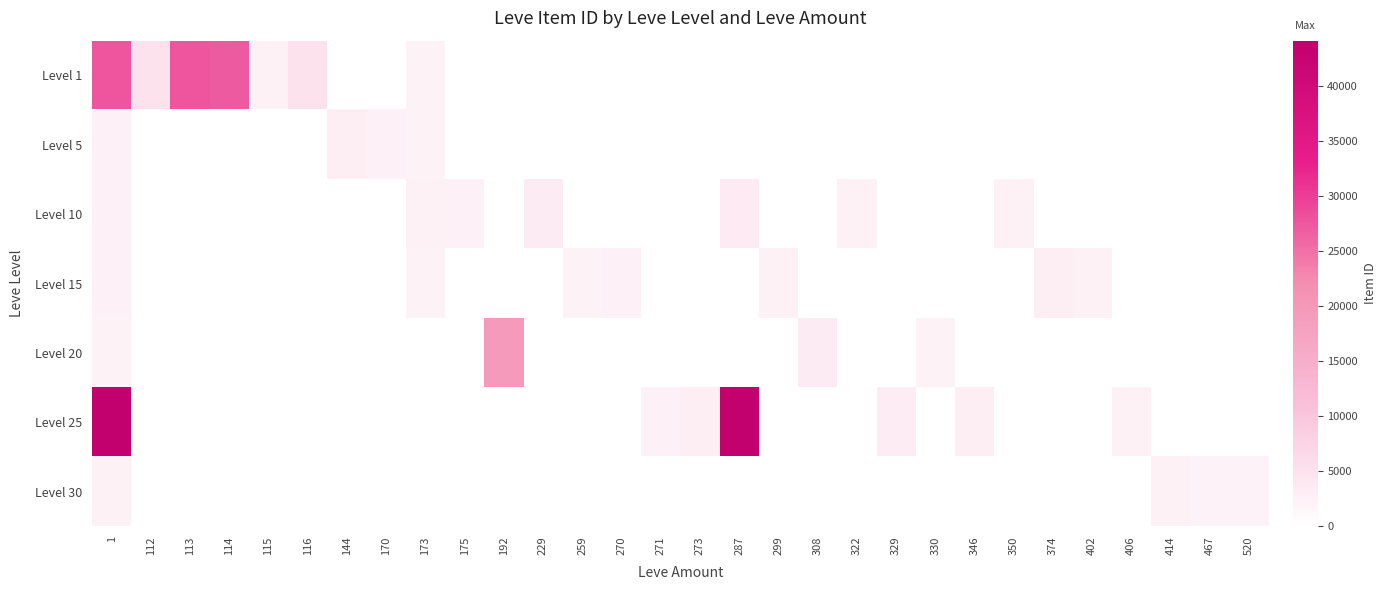

Reading left to right, what are all the values shown in this chart?

Level 1: 1=27713	112=5091	113=27713	114=27125	115=2494	116=5071	144=0	170=0	173=2226	175=0	192=0	229=0	259=0	270=0	271=0	273=0	287=0	299=0	308=0	322=0	329=0	330=0	346=0	350=0	374=0	402=0	406=0	414=0	467=0	520=0
Level 5: 1=2680	112=0	113=0	114=0	115=0	116=0	144=3011	170=2680	173=2230	175=0	192=0	229=0	259=0	270=0	271=0	273=0	287=0	299=0	308=0	322=0	329=0	330=0	346=0	350=0	374=0	402=0	406=0	414=0	467=0	520=0
Level 10: 1=2673	112=0	113=0	114=0	115=0	116=0	144=0	170=0	173=2495	175=2673	192=0	229=3550	259=0	270=0	271=0	273=0	287=3775	299=0	308=0	322=2470	329=0	330=0	346=0	350=2496	374=0	402=0	406=0	414=0	467=0	520=0
Level 15: 1=2680	112=0	113=0	114=0	115=0	116=0	144=0	170=0	173=2236	175=0	192=0	229=0	259=2236	270=2680	271=0	273=0	287=0	299=2497	308=0	322=0	329=0	330=0	346=0	350=0	374=3045	402=2471	406=0	414=0	467=0	520=0
Level 20: 1=2241	112=0	113=0	114=0	115=0	116=0	144=0	170=0	173=0	175=0	192=19534	229=0	259=0	270=0	271=0	273=0	287=0	299=0	308=3557	322=0	329=0	330=2241	346=0	350=0	374=0	402=0	406=0	414=0	467=0	520=0
Level 25: 1=44147	112=0	113=0	114=0	115=0	116=0	144=0	170=0	173=0	175=0	192=0	229=0	259=0	270=0	271=2753	273=3096	287=44147	299=0	308=0	322=0	329=3352	330=0	346=3068	350=0	374=0	402=0	406=2473	414=0	467=0	520=0
Level 30: 1=2501	112=0	113=0	114=0	115=0	116=0	144=0	170=0	173=0	175=0	192=0	229=0	259=0	270=0	271=0	273=0	287=0	299=0	308=0	322=0	329=0	330=0	346=0	350=0	374=0	402=0	406=0	414=2501	467=2260	520=2257